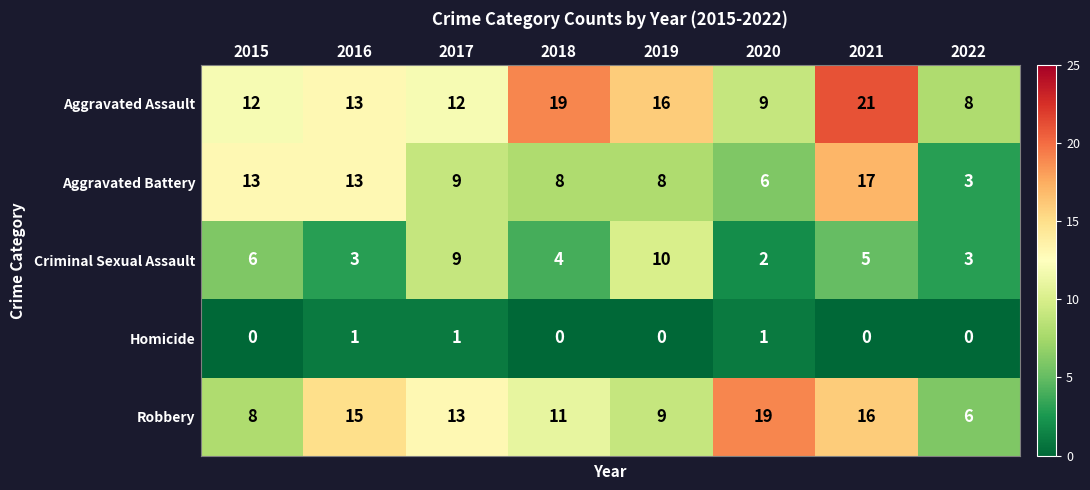

What is the spread (max minus min) of values at 2018?

19